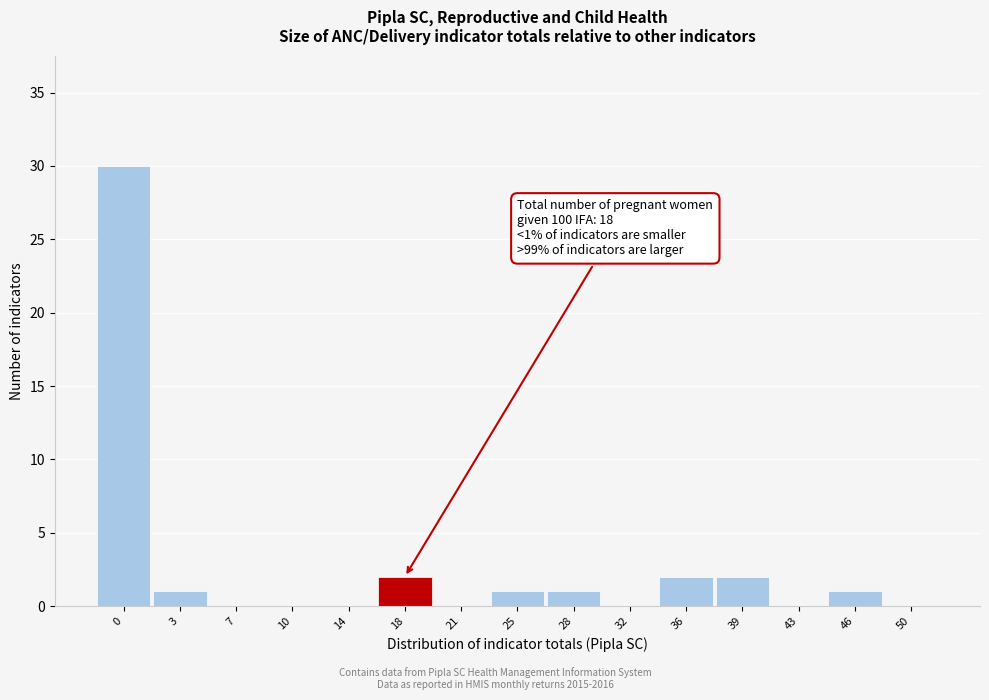

Reading left to right, transcribe all the data shown in this chart.

0=30	3=1	7=0	10=0	14=0	18=2	21=0	25=1	28=1	32=0	36=2	39=2	43=0	46=1	50=0